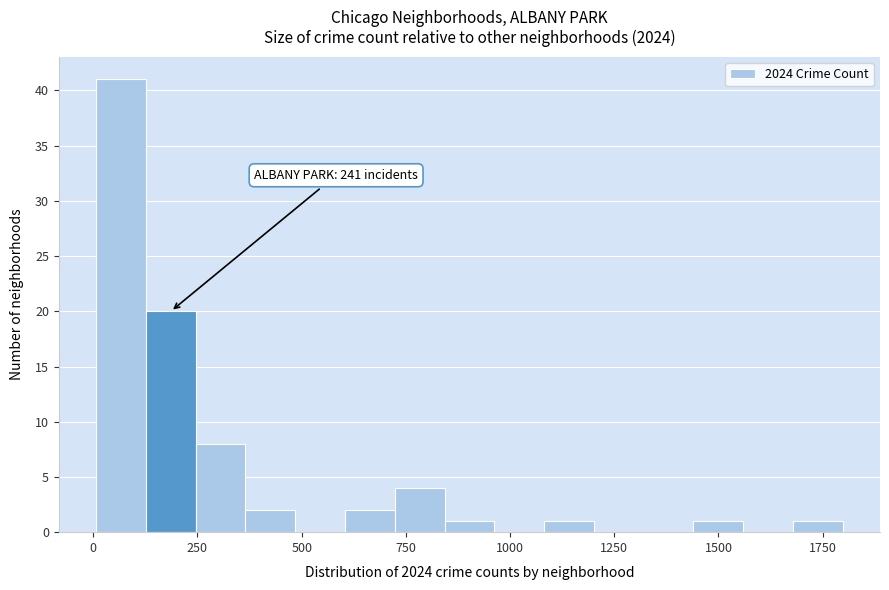

Read against the x-axis, roughly where is the centre of the tallest bar?

50